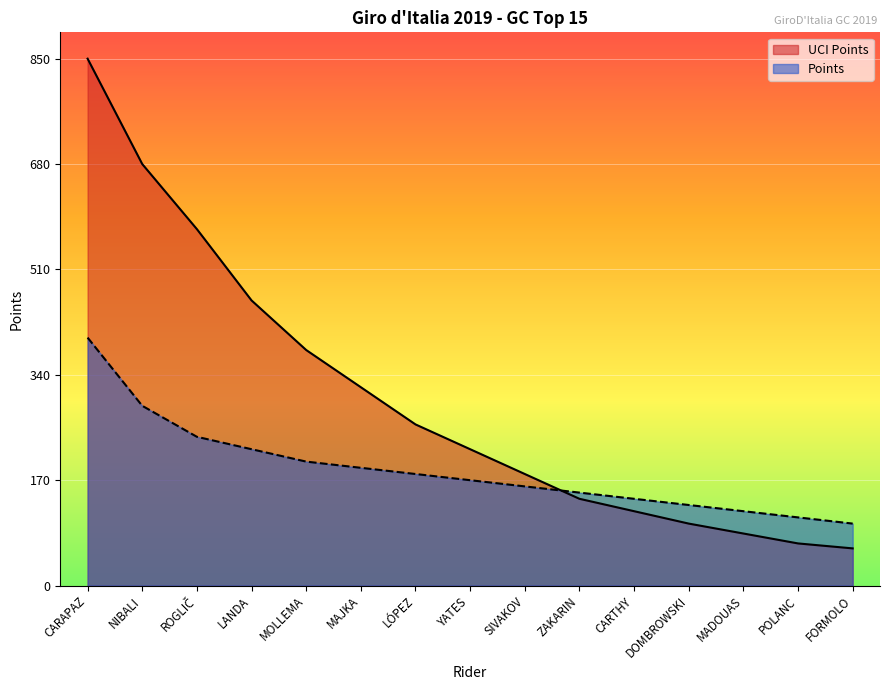

Is it true that Points equals 375 at LANDA?

False